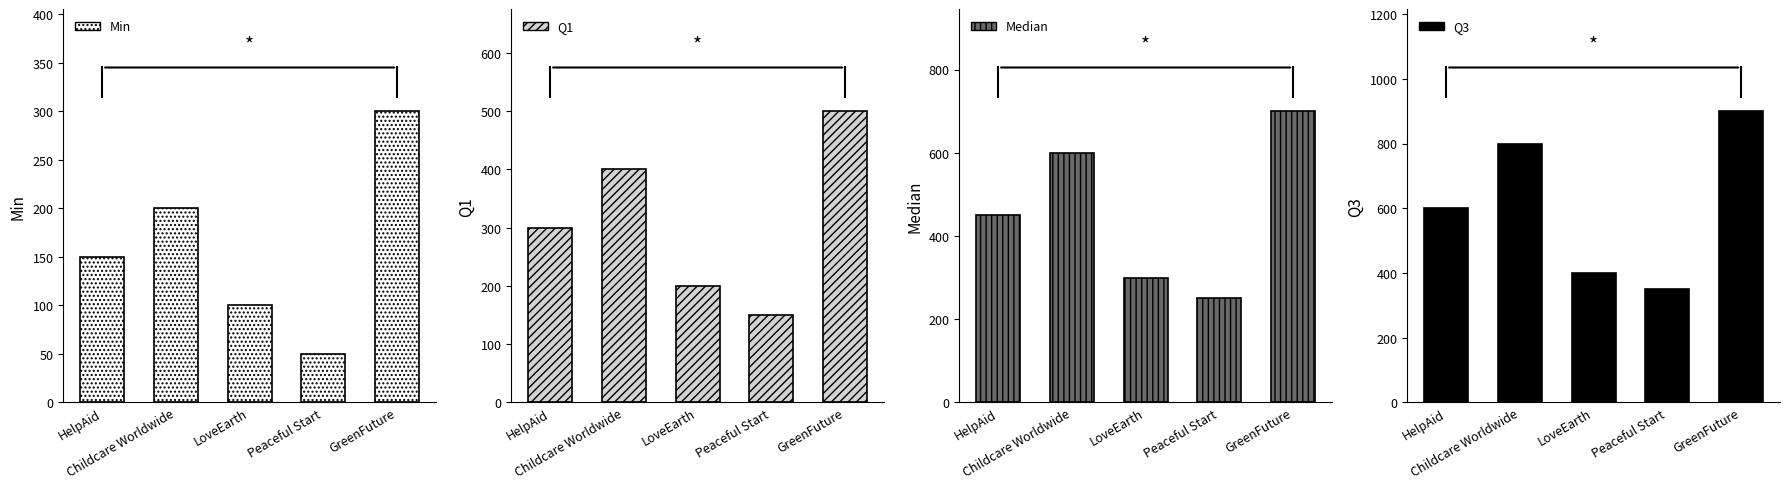

What is the difference between the maximum and minimum values in the Q1 series?

350